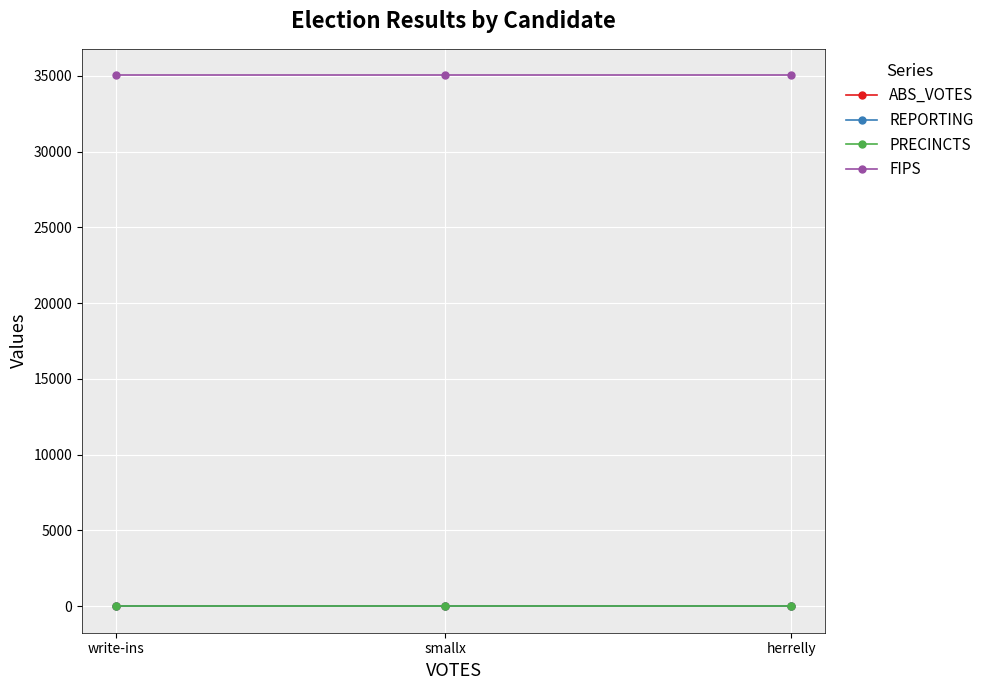

What is the difference between the highest and lowest values at smallx?

35027